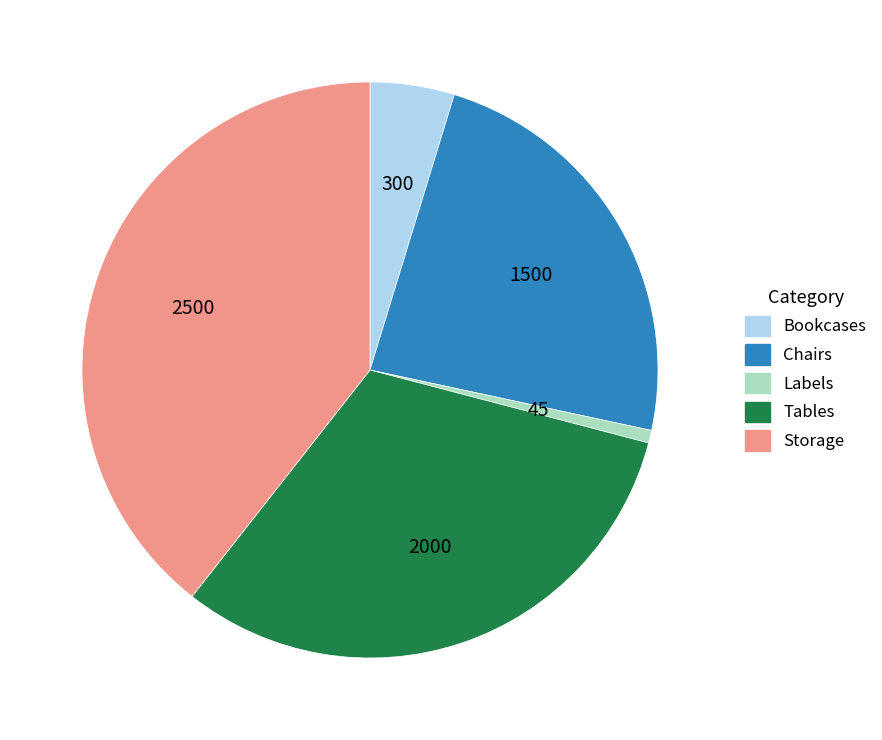

Which slice is the smallest?

Labels